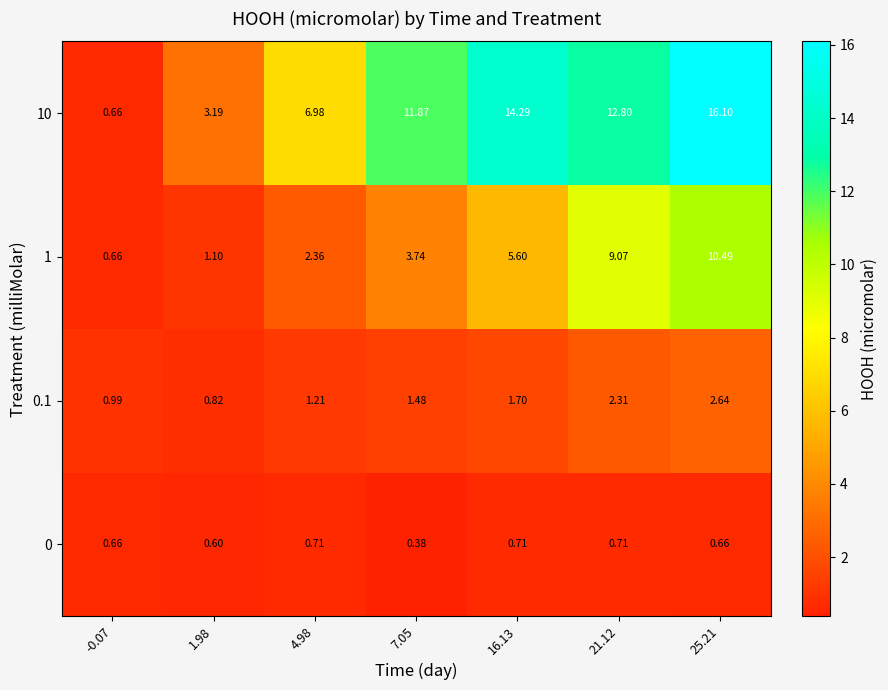

At which category is the sum across all series the highest?

25.21